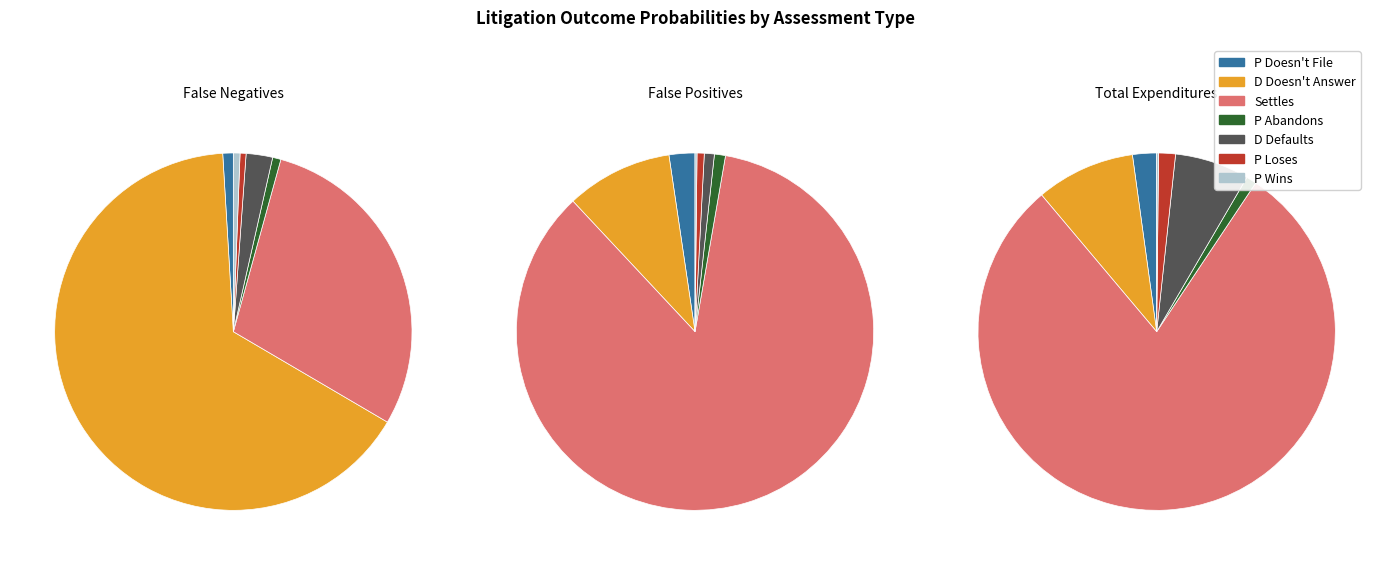

How many segments does this pie chart have?

7